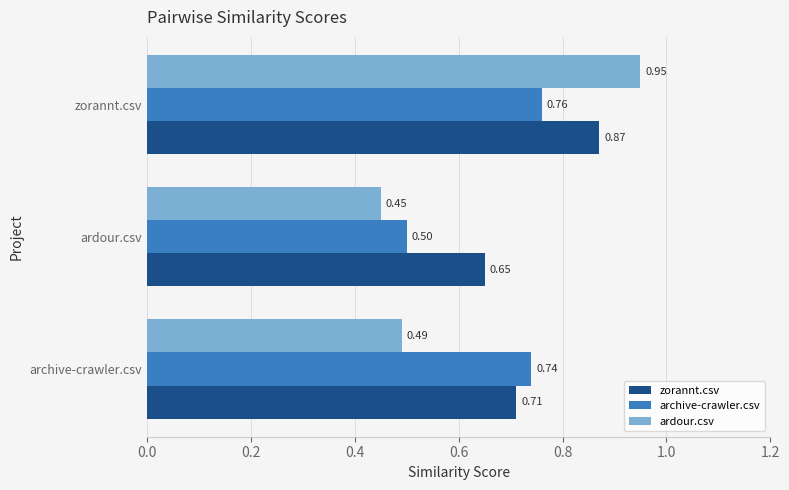

What are all the series names shown in the legend?

zorannt.csv, archive-crawler.csv, ardour.csv